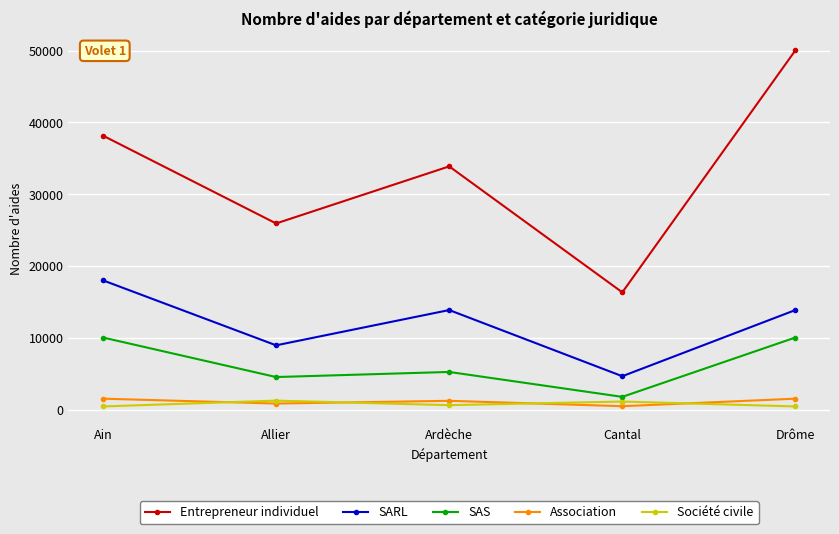

What is the label of the 1st point from the right?

Drôme